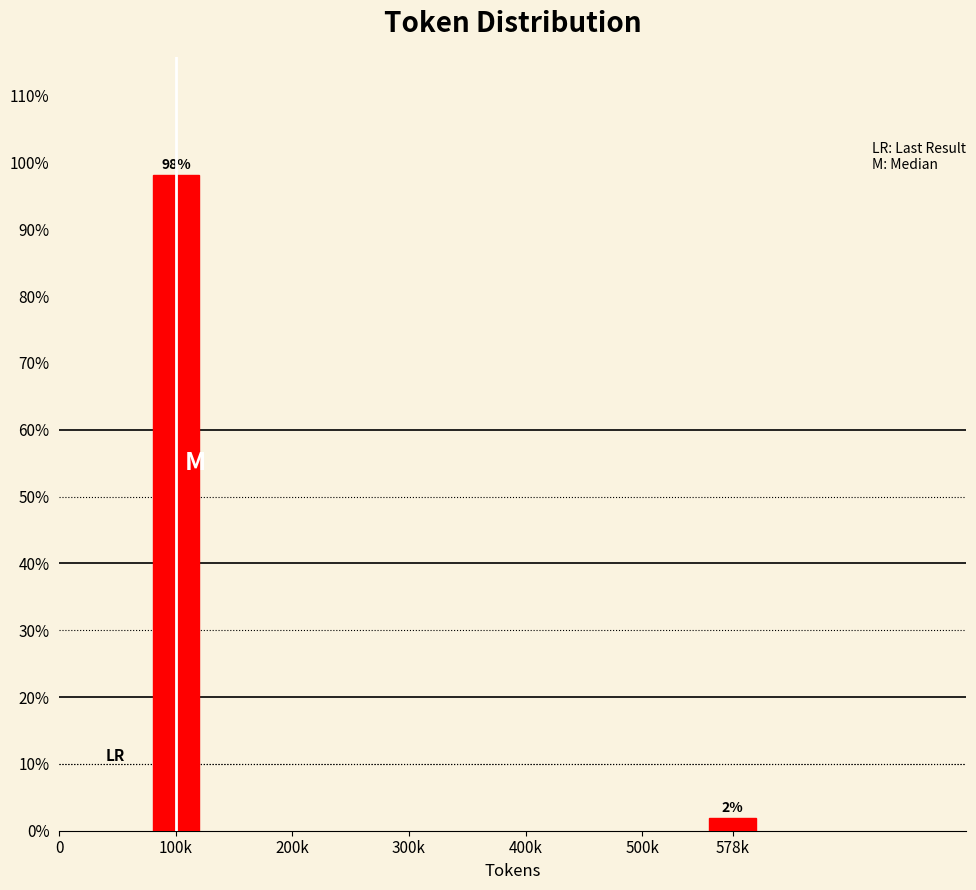

List the labels in order of value, largest first.

100k, 578k